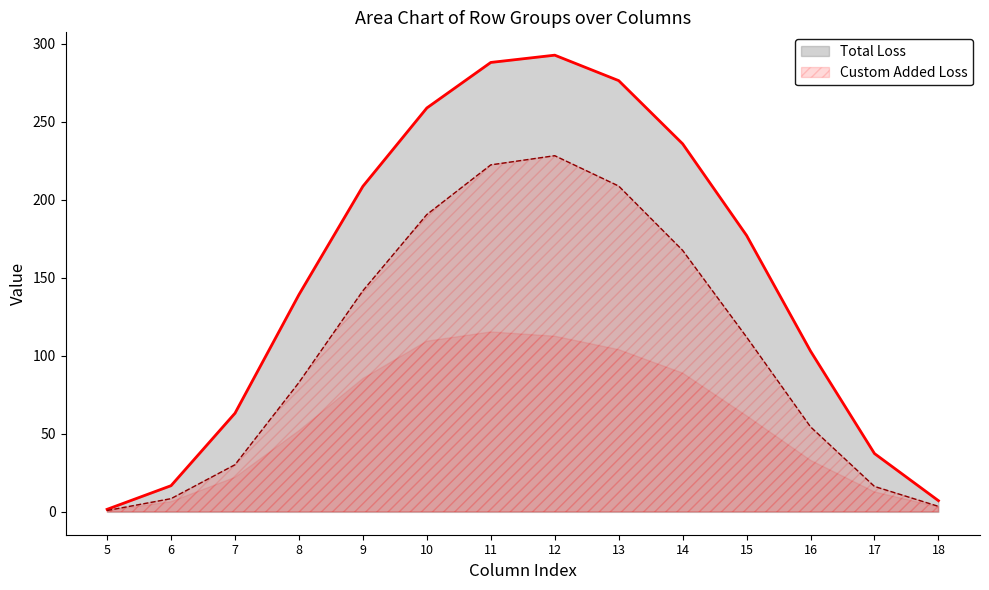

True or false: Total Loss has a value of 103.0 at 16.

True